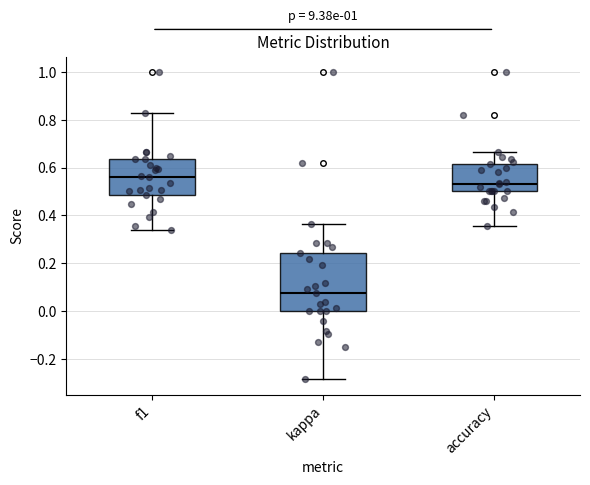

Reading left to right, transcribe this box plot: for each box, give where its median line is, the range the box spans, and where its two whiskers end, as read against the y-axis. The values are not printed on the chart, so give them approximately, as read against the axis.

f1: median 0.56, box 0.48 to 0.64, whiskers 0.34 to 0.82
kappa: median 0.08, box 0.00 to 0.24, whiskers -0.28 to 0.36
accuracy: median 0.52, box 0.50 to 0.62, whiskers 0.36 to 0.66